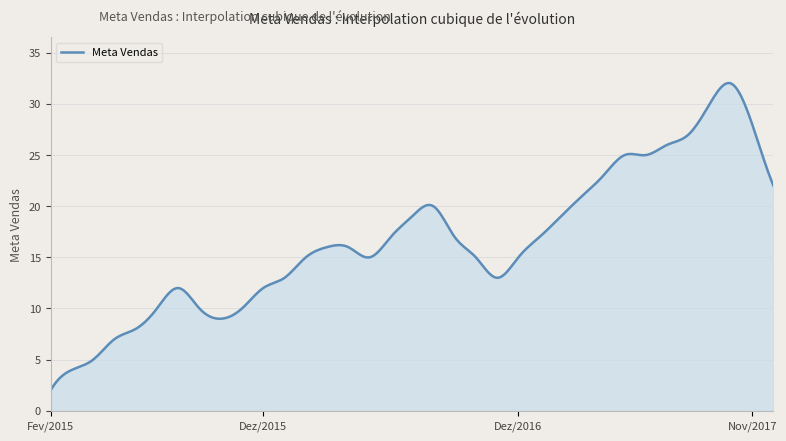

What is the difference between the maximum and minimum values?

30.0